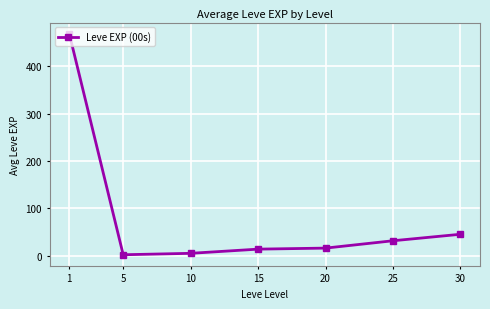

Reading right to left, list all the values displayed in this chart.

30=45.5	25=31.8	20=16.3	15=14.2	10=5.3	5=2.3	1=468.5